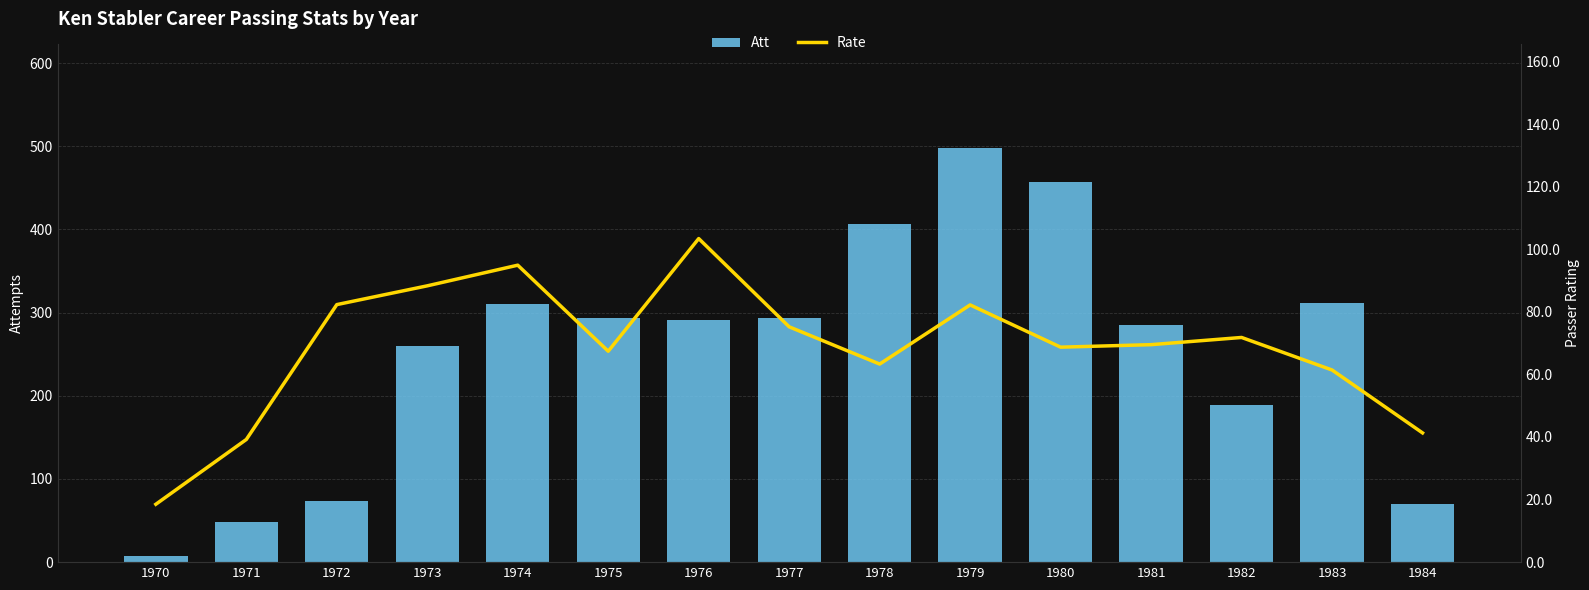

What is the difference between the second highest and second lowest values in the Att series?

409